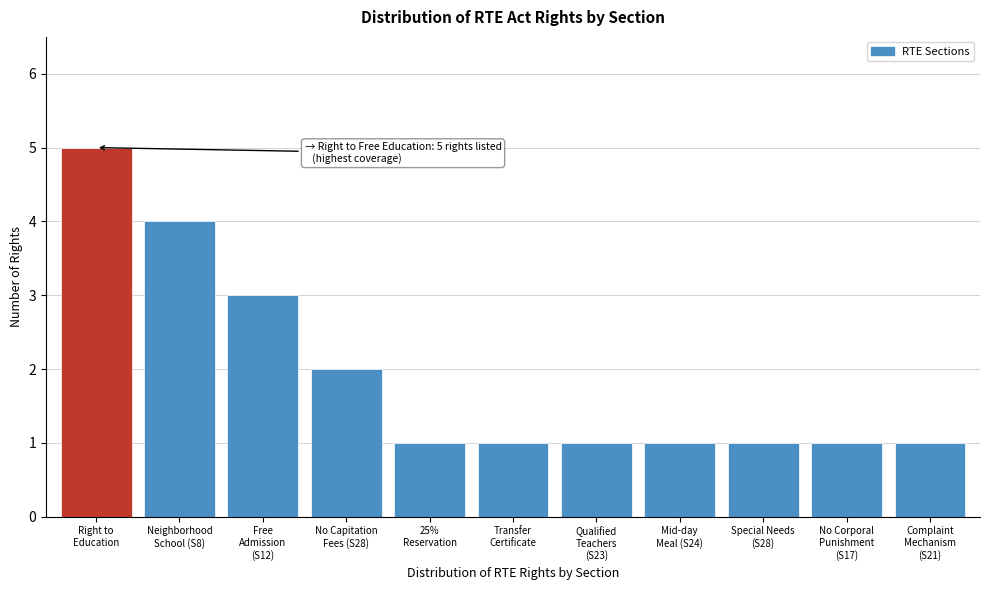

Reading left to right, what are all the values shown in this chart?

5	4	3	2	1	1	1	1	1	1	1